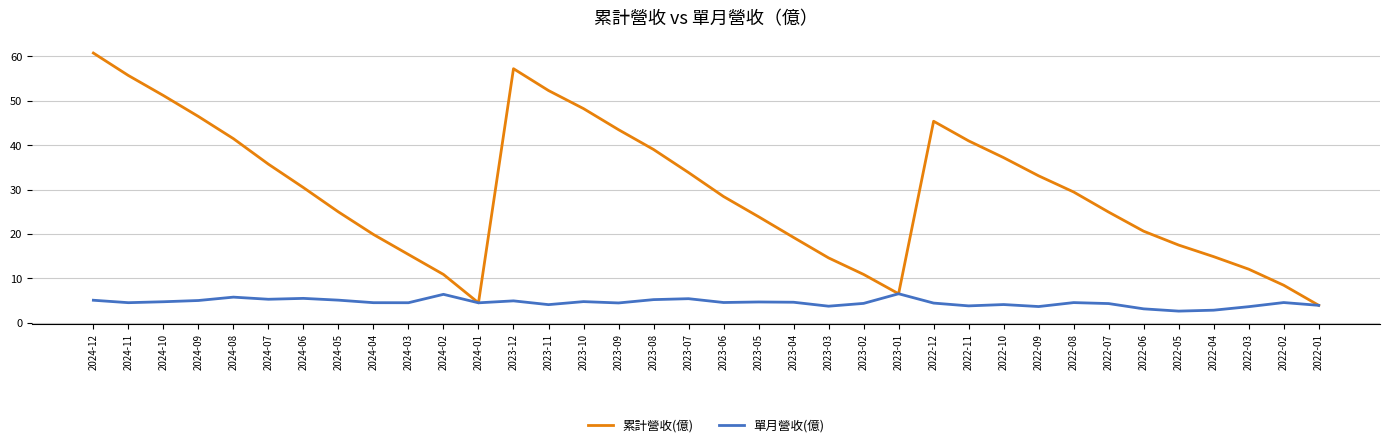

Between 2024-04 and 2023-09, which series saw the biggest shift?

累計營收(億)